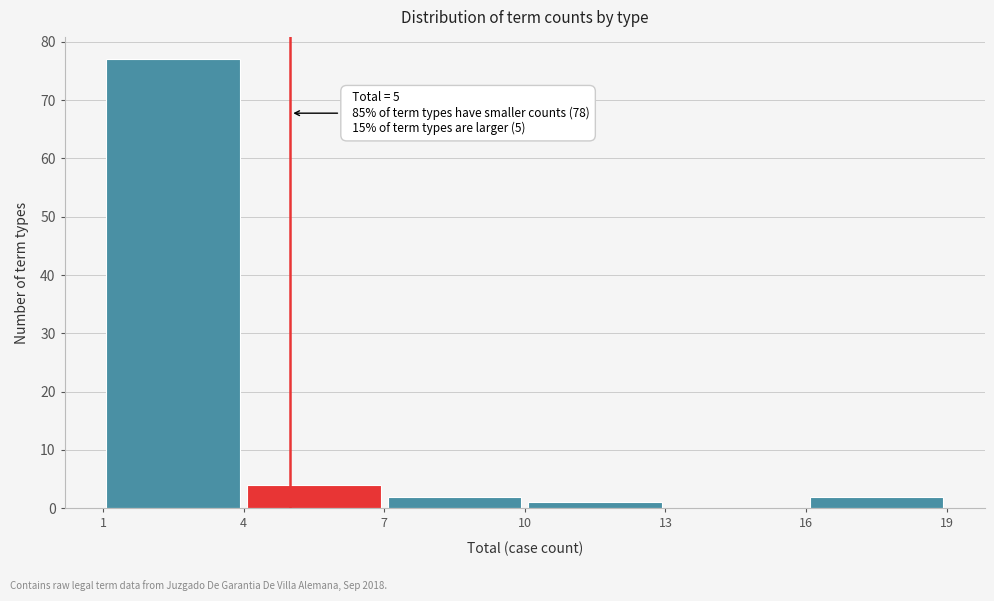

Over which range of the x-axis is the bar tallest?

1 to 4